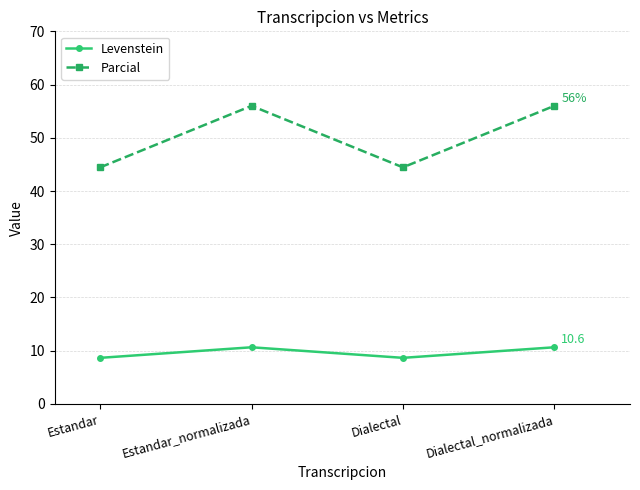

Reading left to right, what are all the values shown in this chart?

Levenstein: Estandar=8.7	Estandar_normalizada=10.6	Dialectal=8.7	Dialectal_normalizada=10.6
Parcial: Estandar=44.4	Estandar_normalizada=56.0	Dialectal=44.4	Dialectal_normalizada=56.0